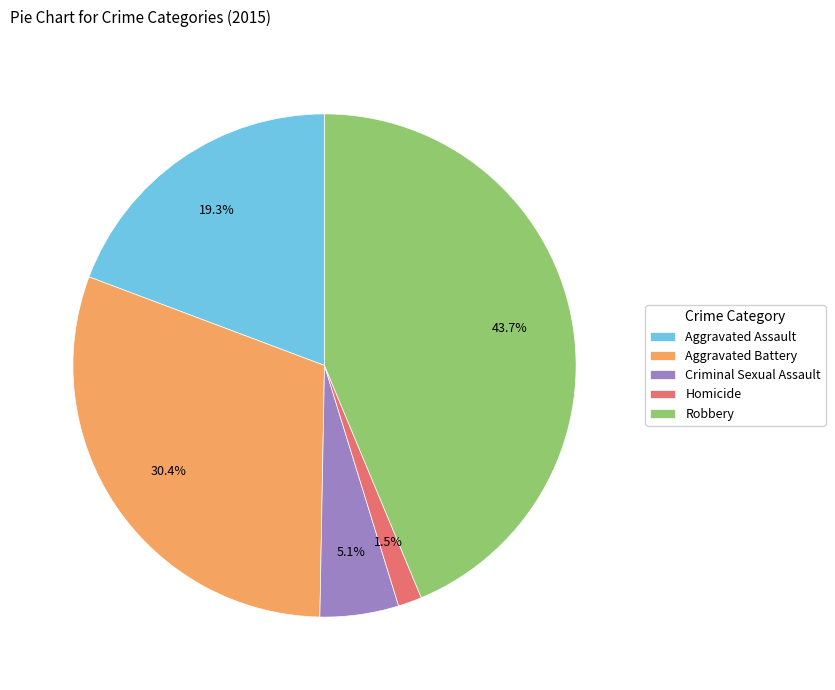

To the nearest percent, what is the difference between the largest and smallest slice percentages?

42%